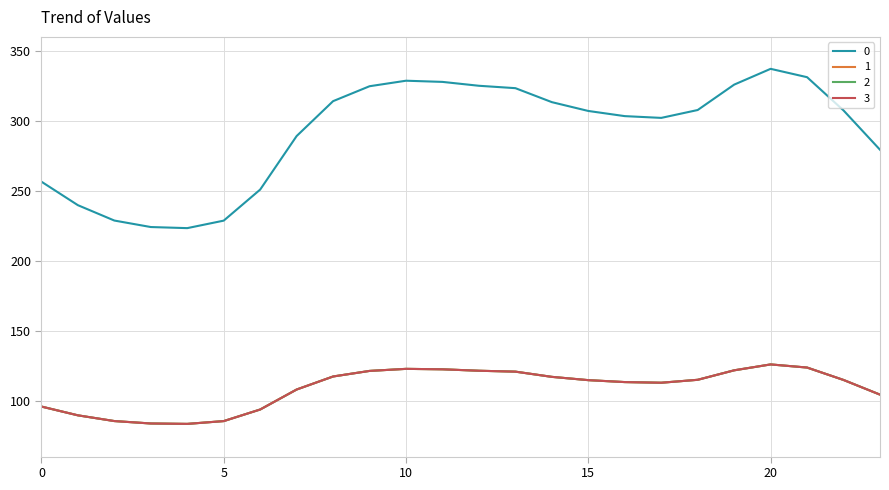

In 2, how many points are lower than both neighbors (excluding endpoints)?

2